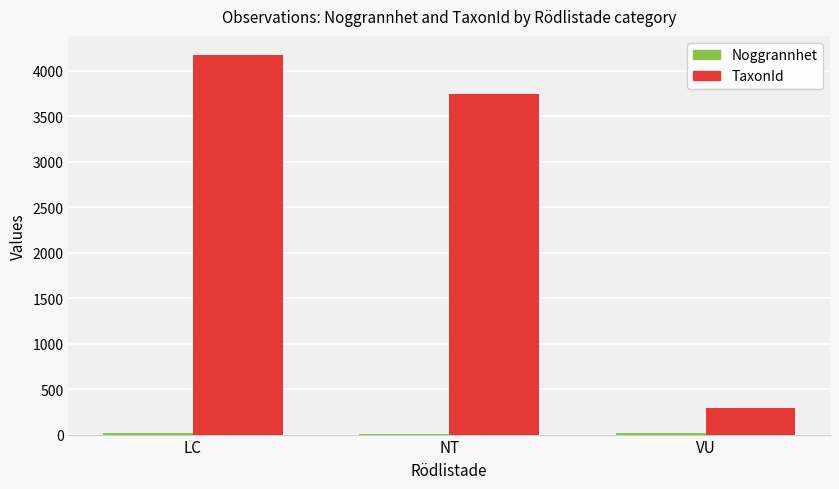

Which series changed the most between LC and VU?

TaxonId